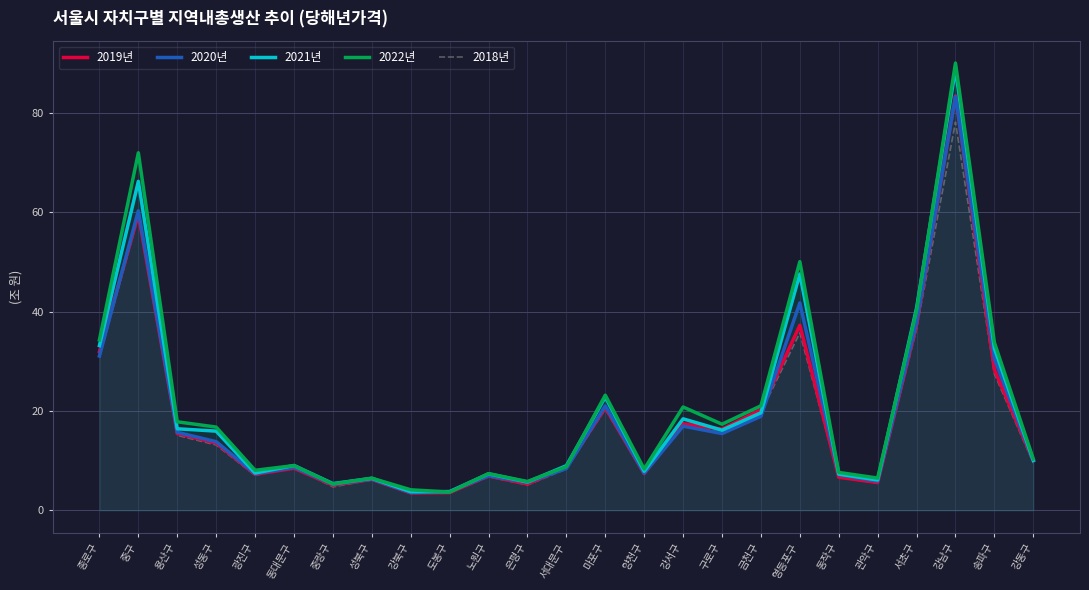

How many values in the 2018년 series exceed 9?

13